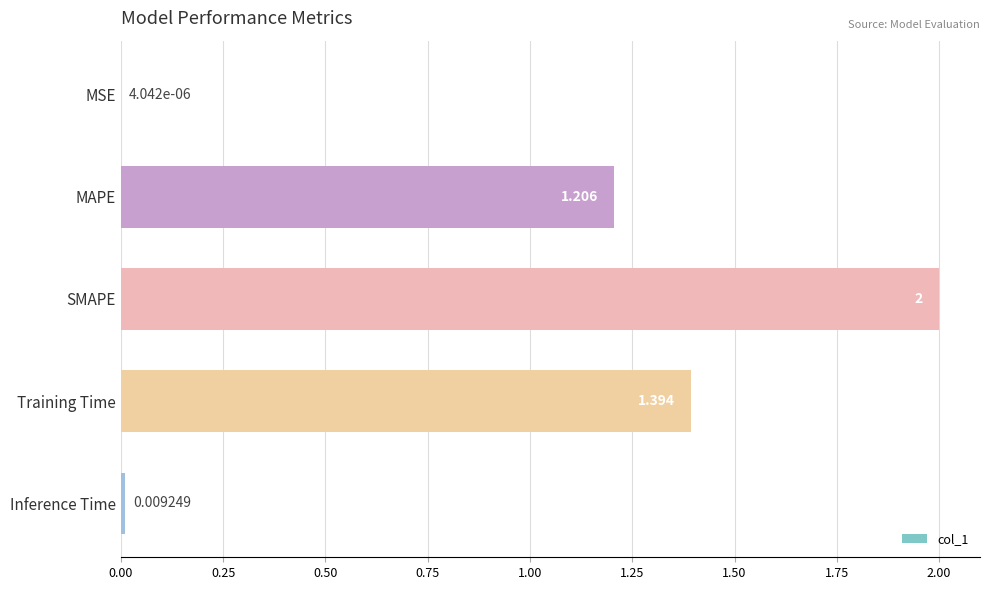

Between MAPE and SMAPE, which is larger?

SMAPE